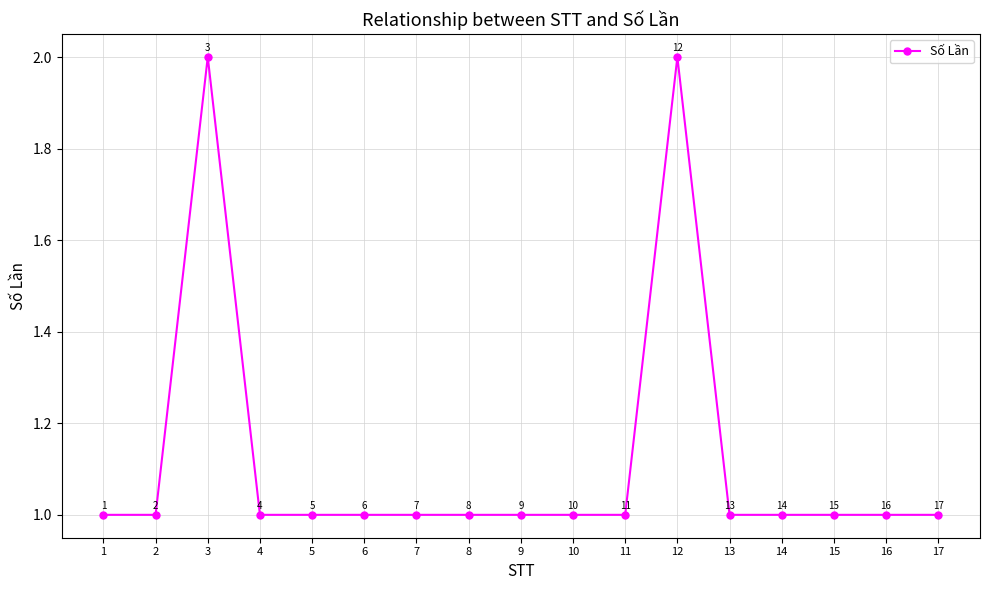

What is the sum of the values at 16 and 6?

2